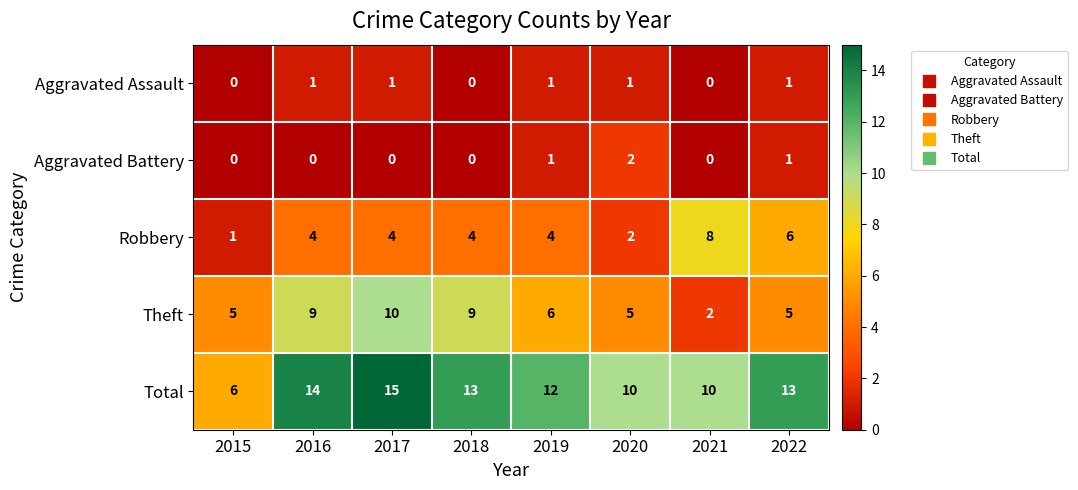

Is it true that Aggravated Assault equals 1 at 2019?

True